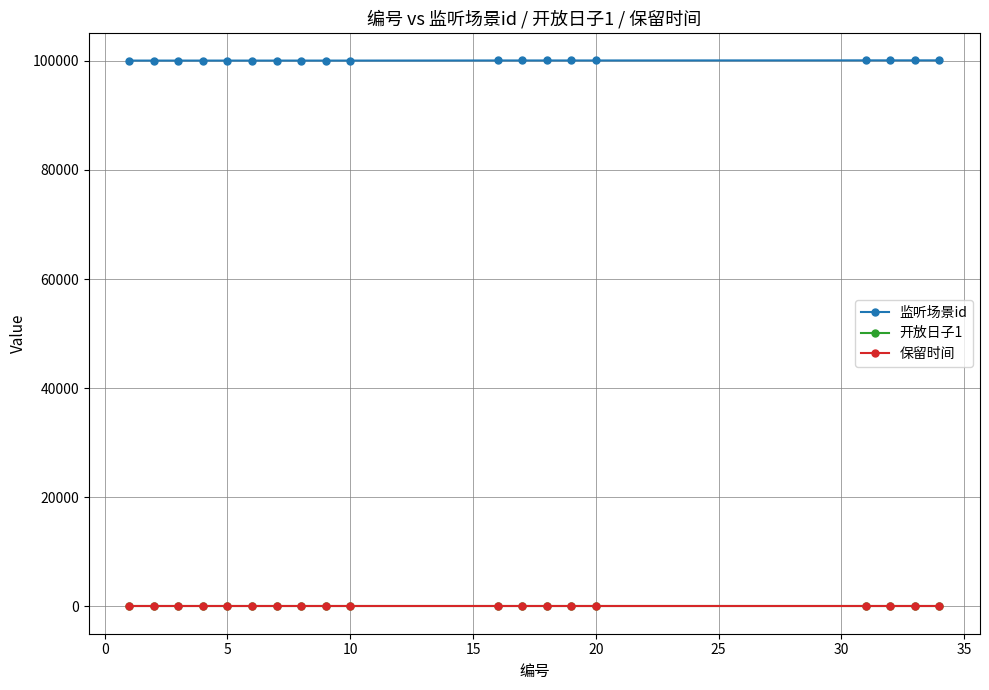

True or false: 监听场景id and 保留时间 intersect in this chart.

False